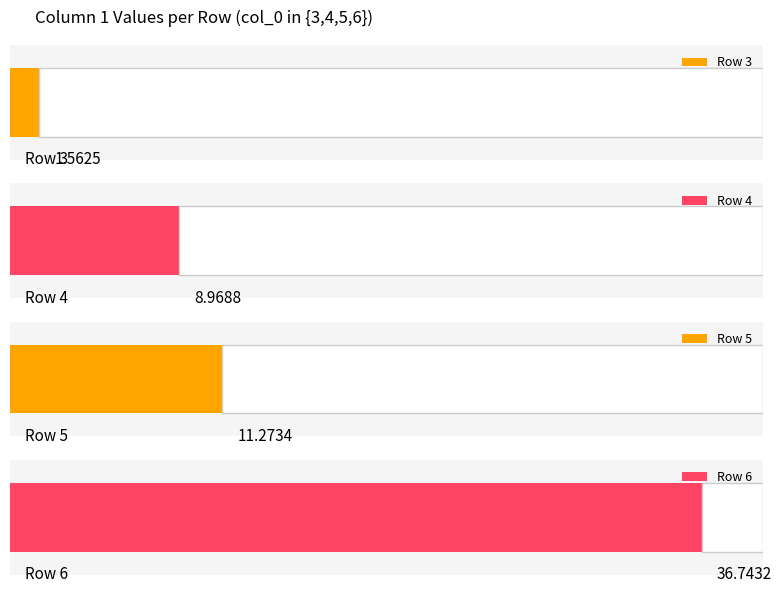

What is the approximate value of col_0=5 at 1?

11.3